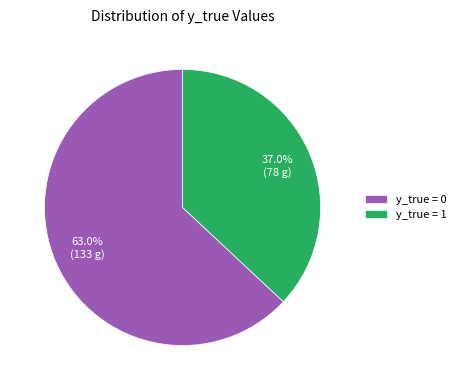

Rank the categories by value from lowest to highest.

y_true = 1, y_true = 0